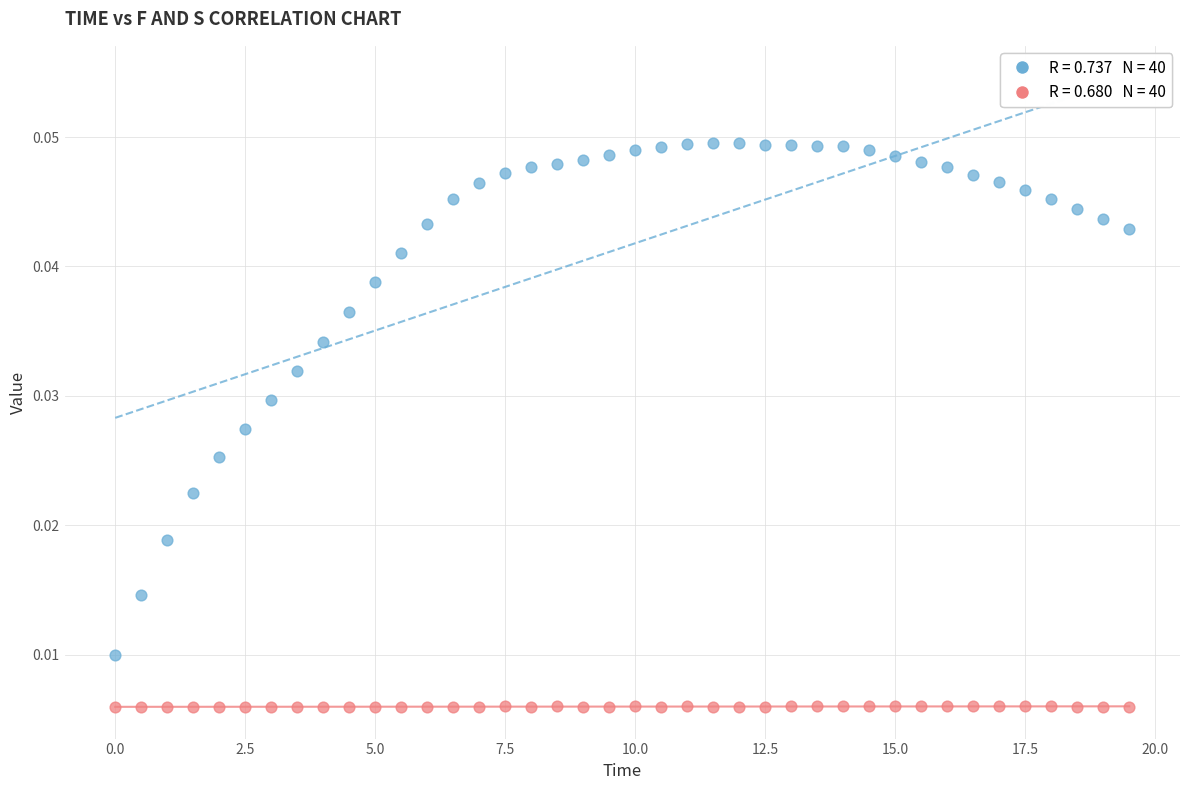

Across all data points, what is the range of X values (max minus min)?

19.5